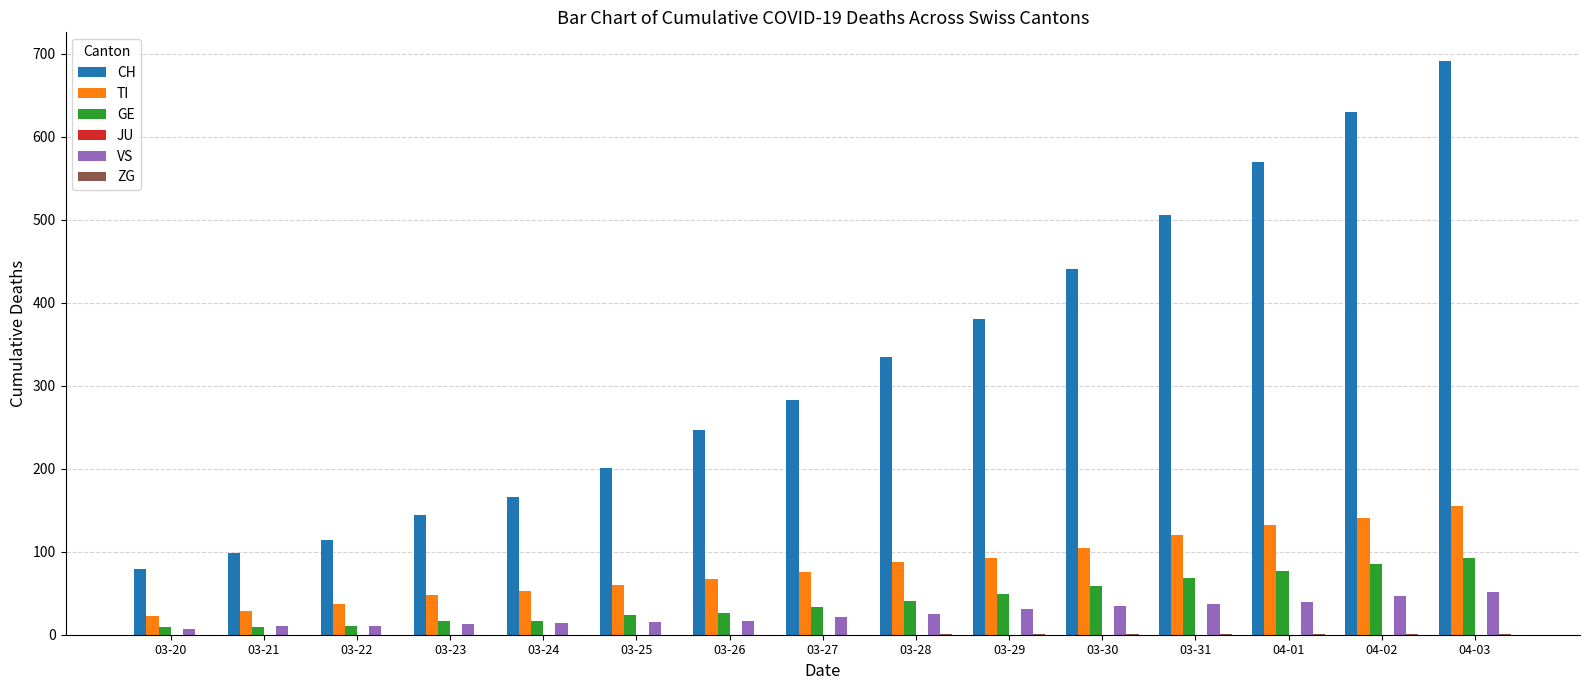

What is the maximum value shown in the chart?

691